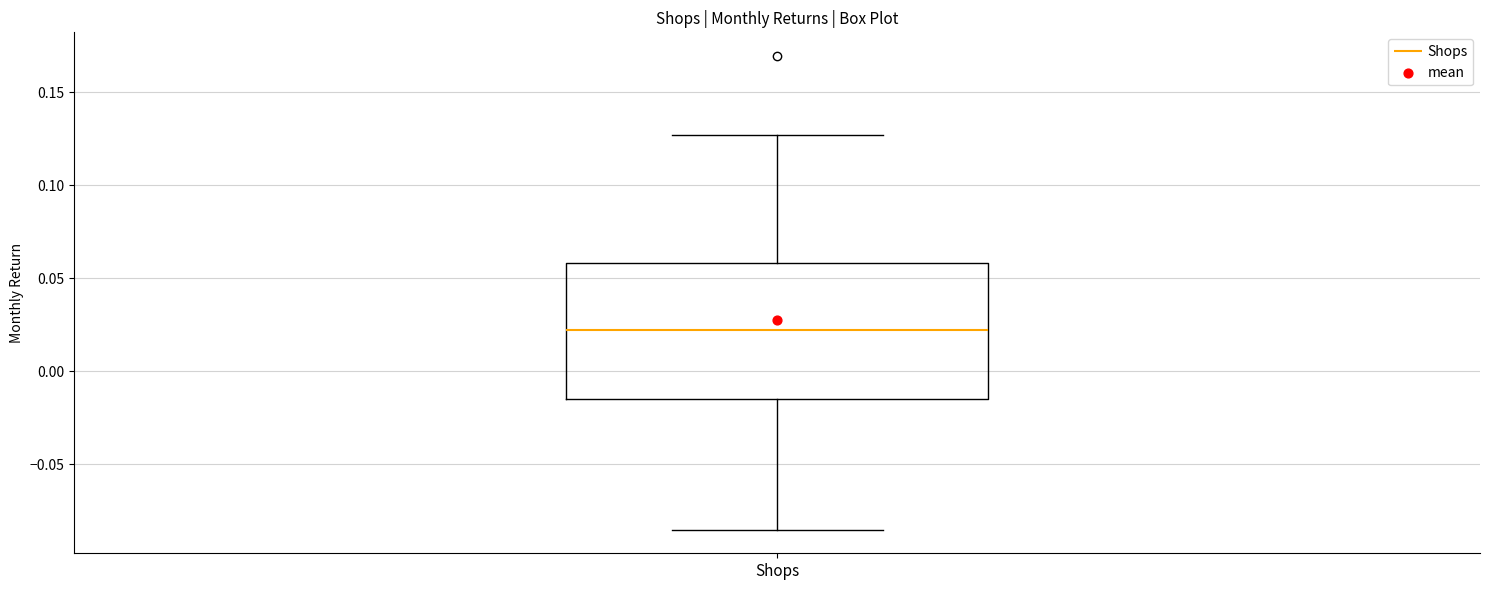

Read this box plot against the y-axis: the position of the median line, the range covered by the box, and the ends of both whiskers. The values are not printed on the chart, so give them approximately, as read against the axis.

median 0.020, box -0.015 to 0.060, whiskers -0.085 to 0.125